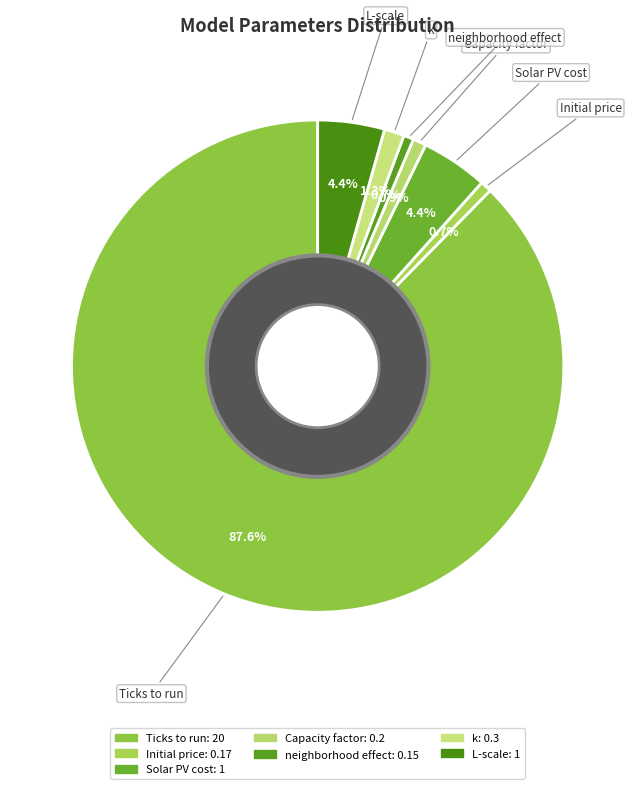

Is it true that Ticks to run is 75% of the pie?

False